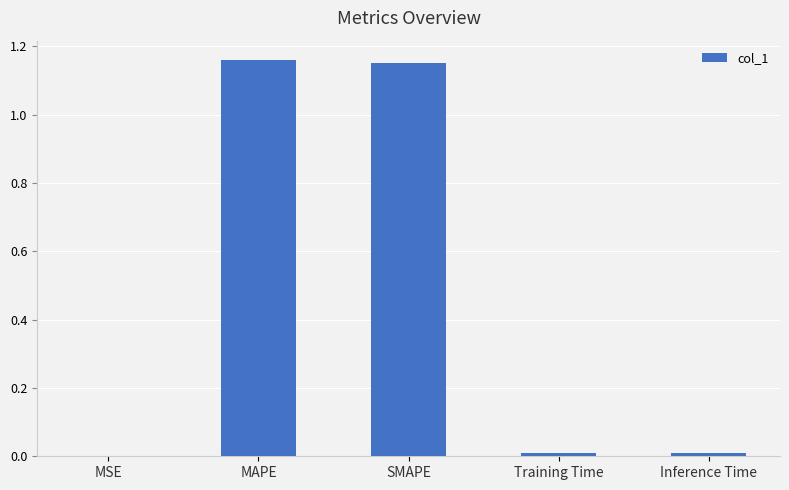

Is it true that the value at MSE is 0.0?

True